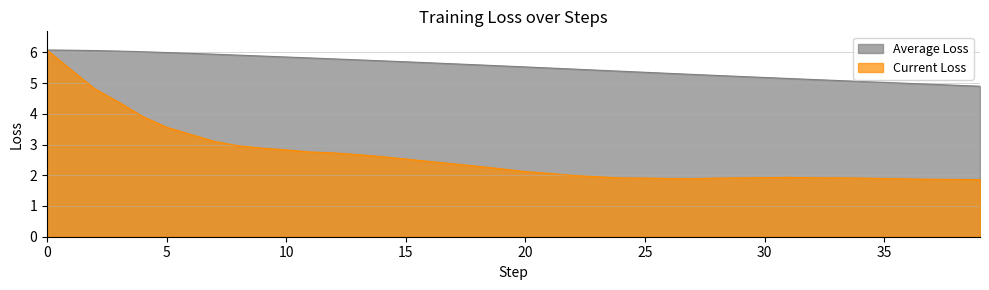

How many data points in Average Loss are less than 5?

4